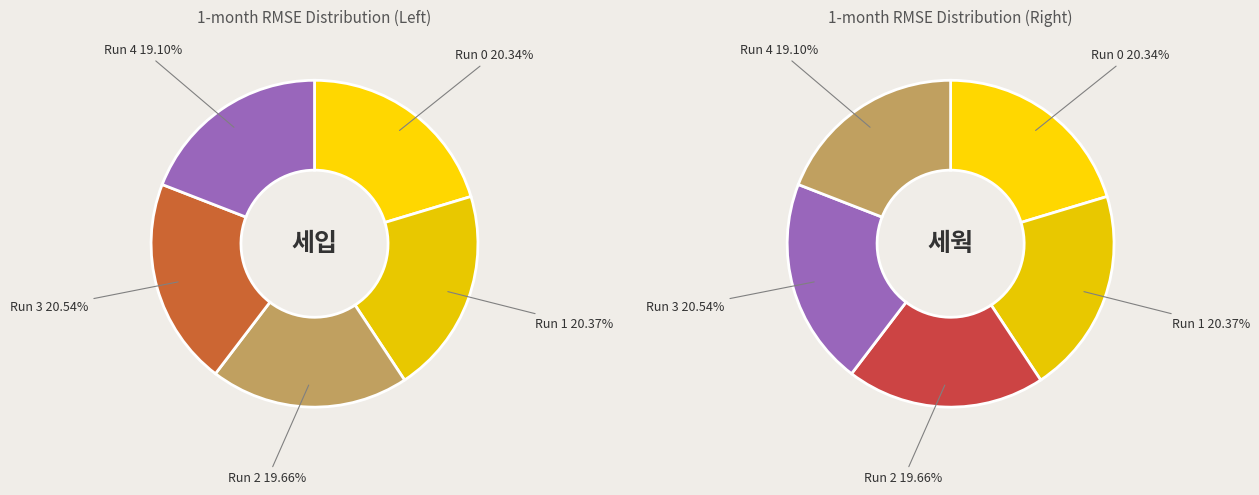

The Run 1 slice represents 20% of the pie. True or false?

True